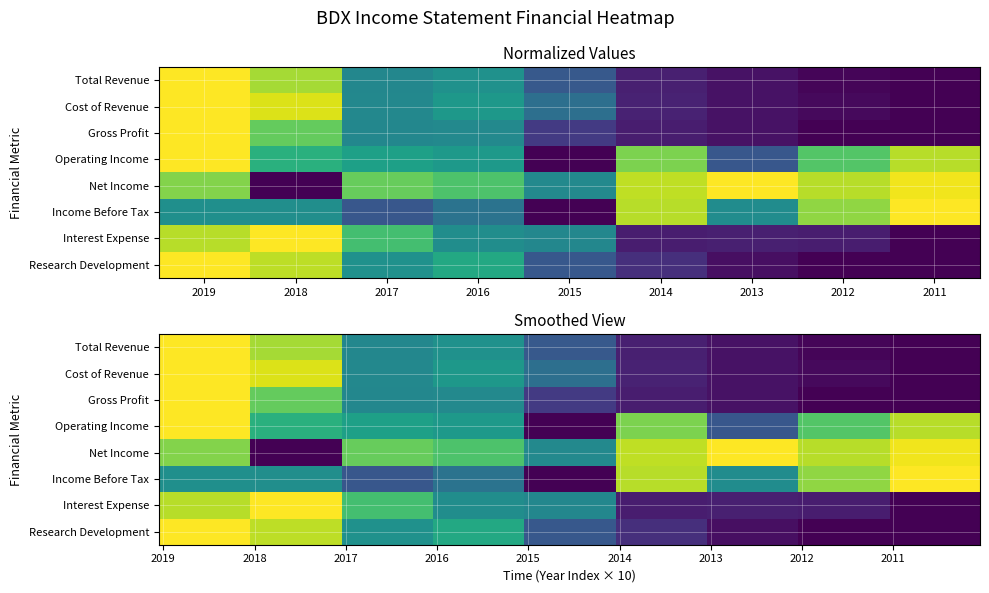

What is the greatest value displayed?

1.0